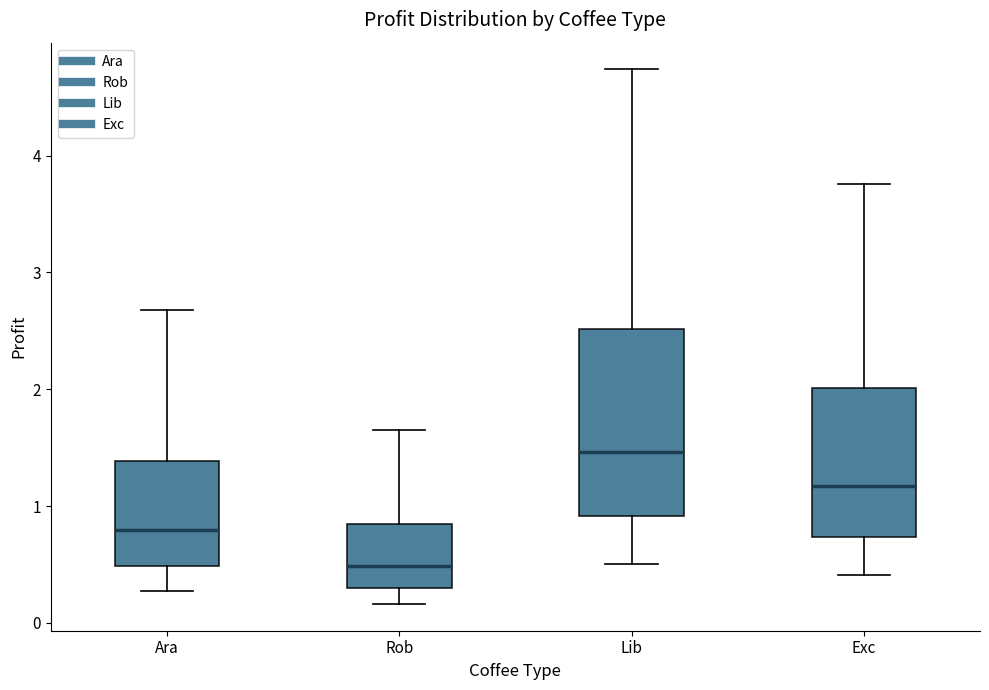

Reading left to right, transcribe this box plot: for each box, give where its median line is, the range the box spans, and where its two whiskers end, as read against the y-axis. The values are not printed on the chart, so give them approximately, as read against the axis.

Ara: median 0.8, box 0.5 to 1.4, whiskers 0.3 to 2.7
Rob: median 0.5, box 0.3 to 0.8, whiskers 0.2 to 1.6
Lib: median 1.5, box 0.9 to 2.5, whiskers 0.5 to 4.7
Exc: median 1.2, box 0.7 to 2.0, whiskers 0.4 to 3.8